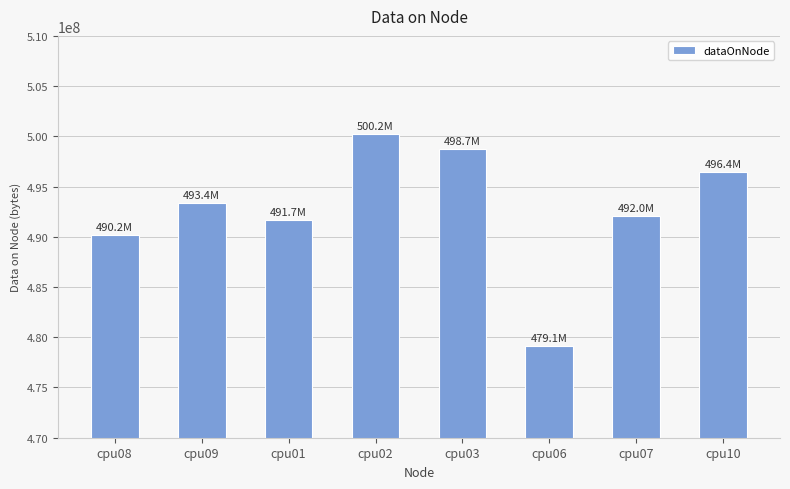

Count the number of categories in the chart.

8